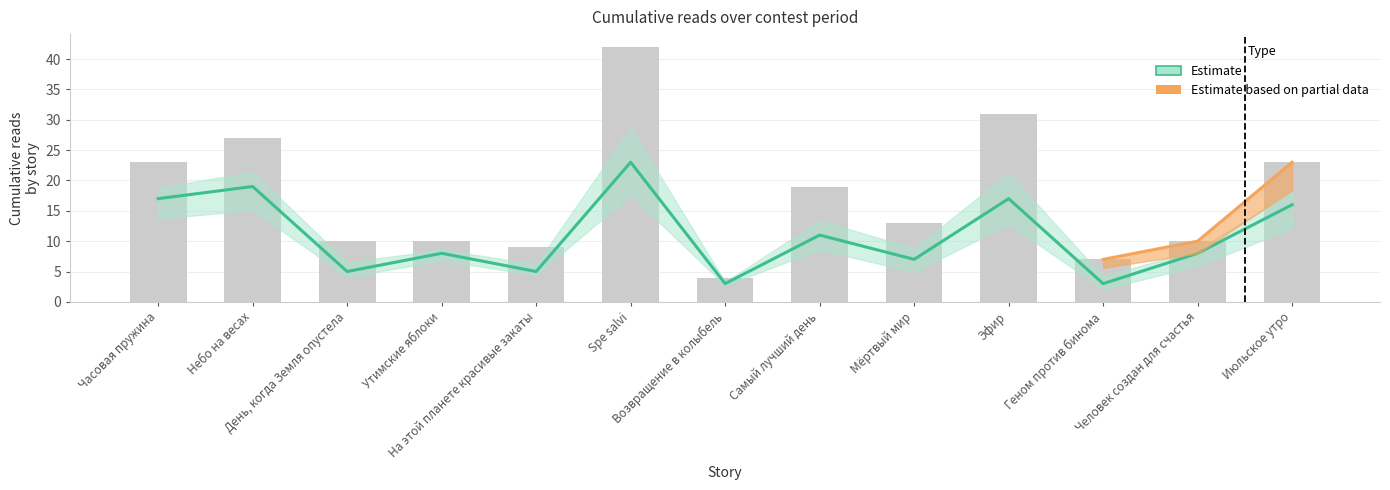

What is the average value of the mid_reads series?

11